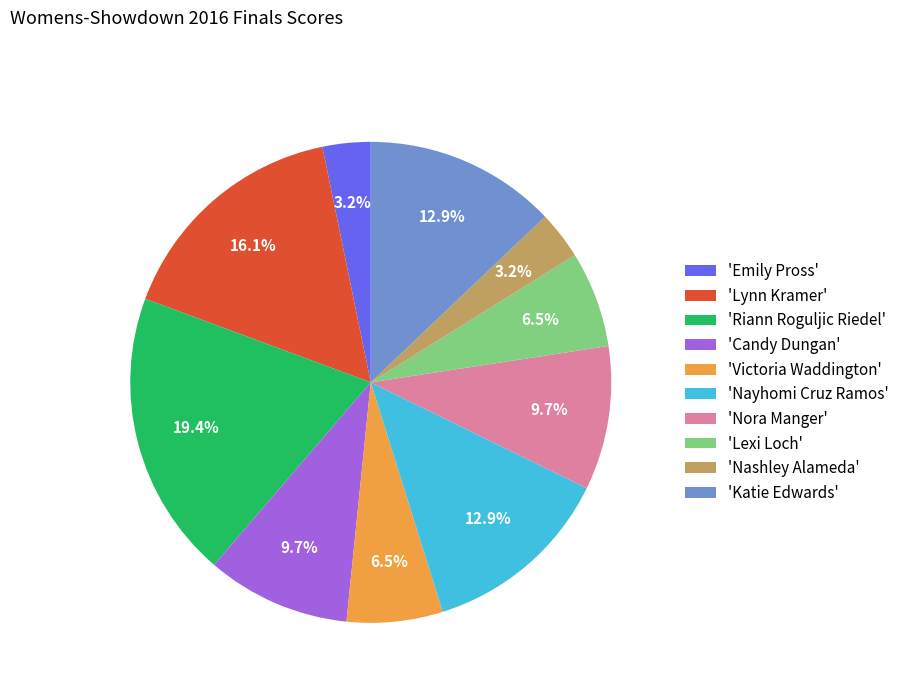

Does 'Riann Roguljic Riedel' represent more than half of the total?

No